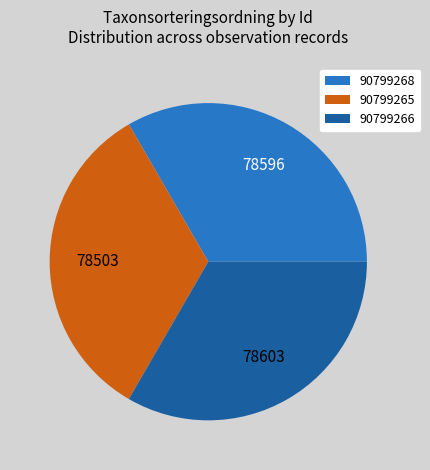

Is it true that 90799266 is 41% of the pie?

False